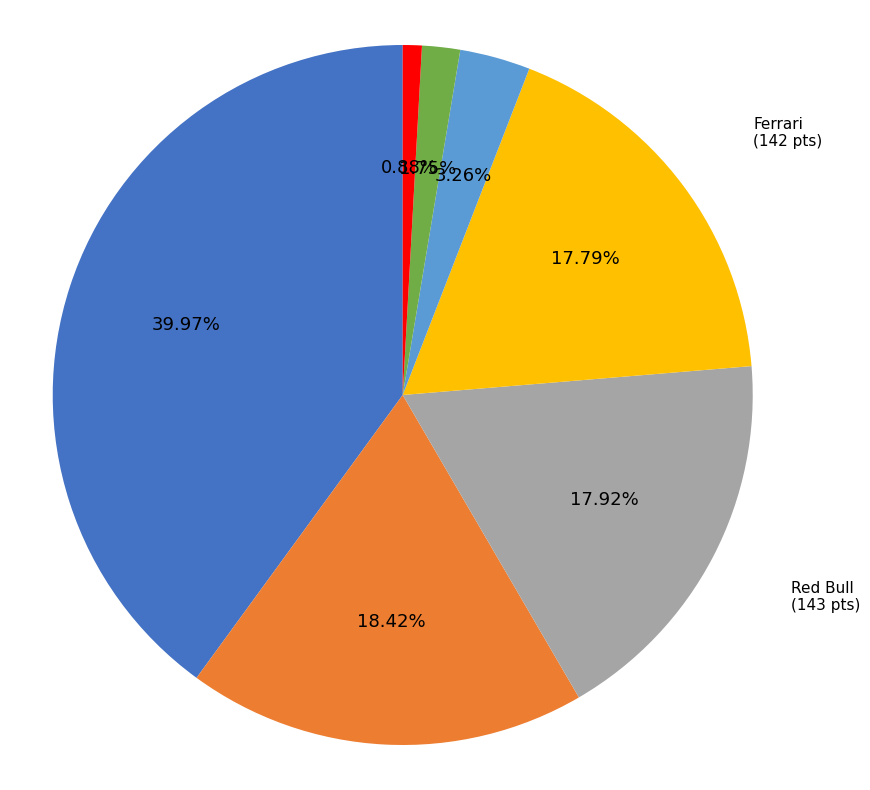

Is there any slice that represents more than half of the pie?

No